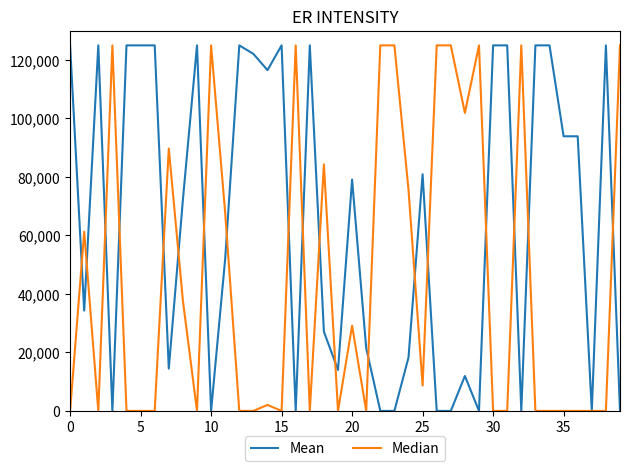

True or false: Median has more than 0 interior local peaks.

True